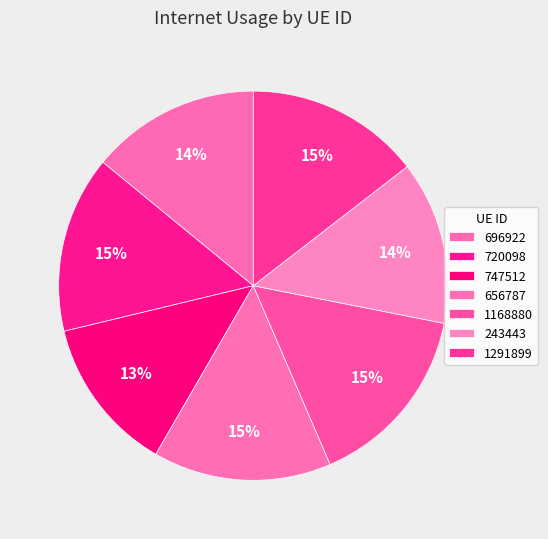

Combined, do 1168880 and 1291899 account for over 50%?

No